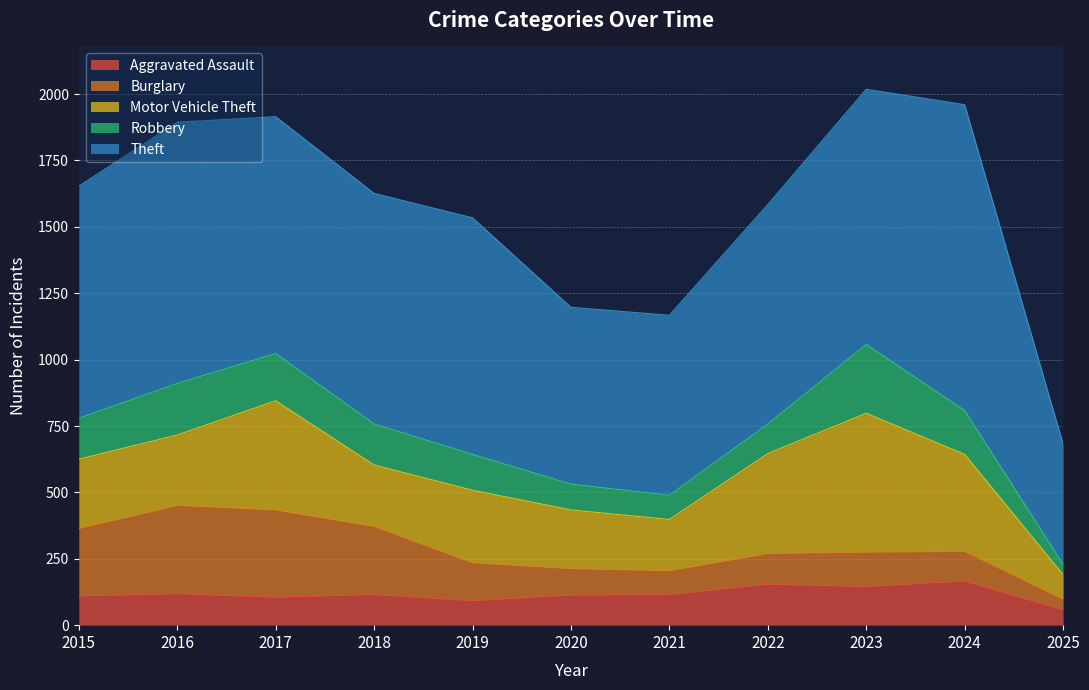

What is the total value across all series at 2025?

682